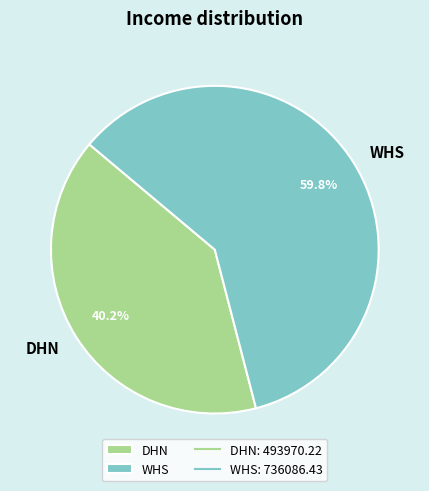

The DHN slice represents 40% of the pie. True or false?

True